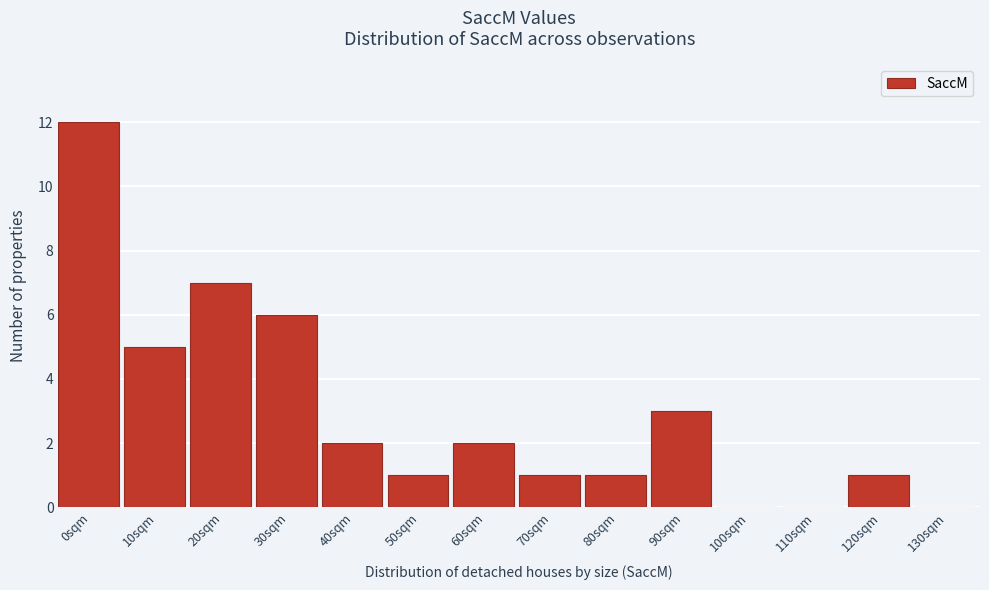

Reading left to right, transcribe all the data shown in this chart.

0sqm=12	10sqm=5	20sqm=7	30sqm=6	40sqm=2	50sqm=1	60sqm=2	70sqm=1	80sqm=1	90sqm=3	100sqm=0	110sqm=0	120sqm=1	130sqm=0